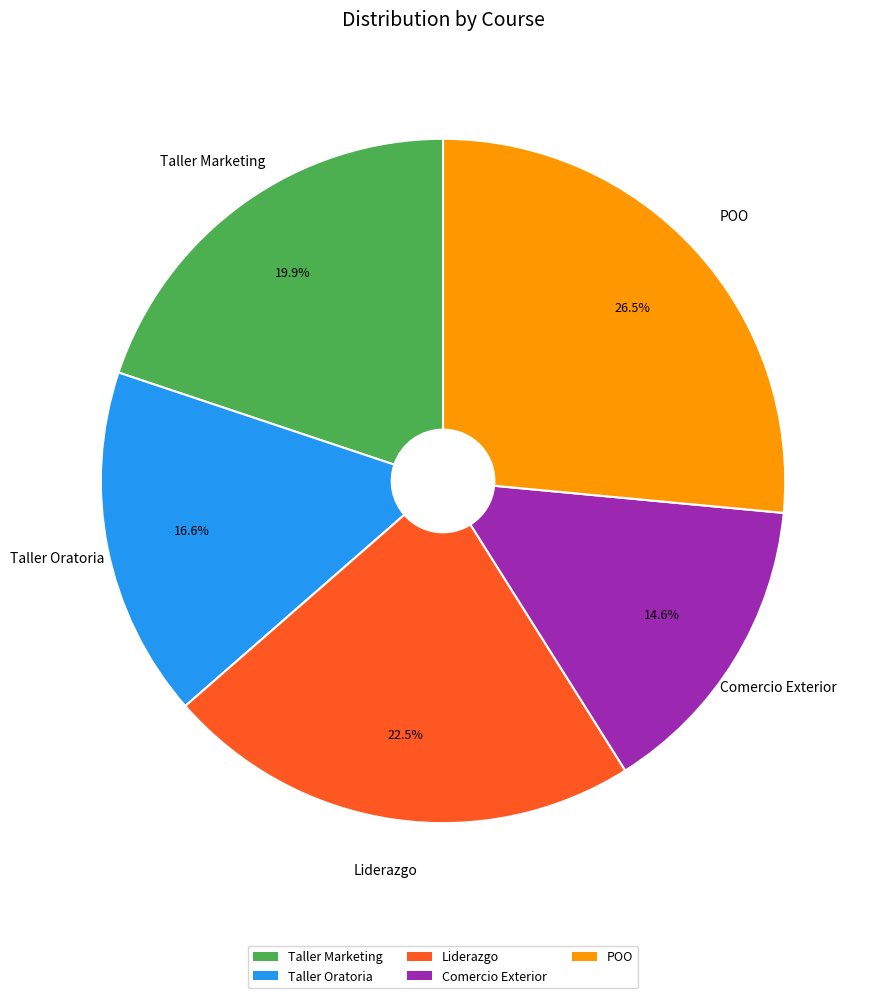

How many segments does this pie chart have?

5